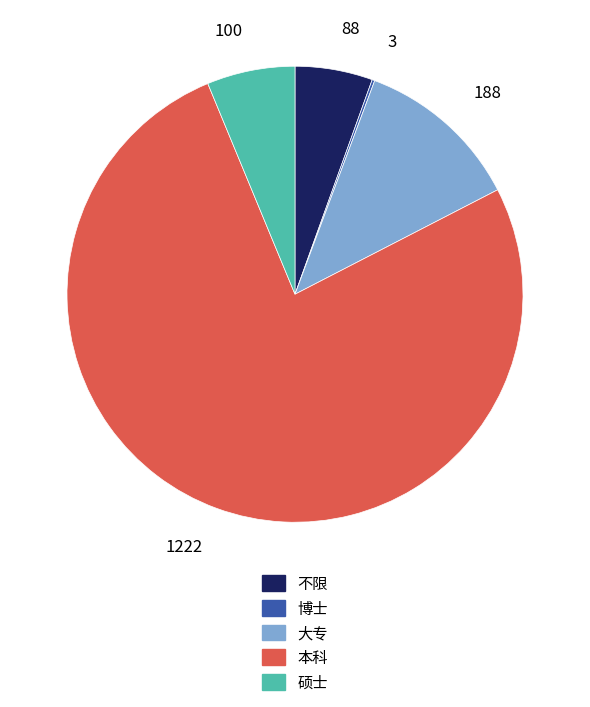

What is the largest slice in the pie chart?

本科